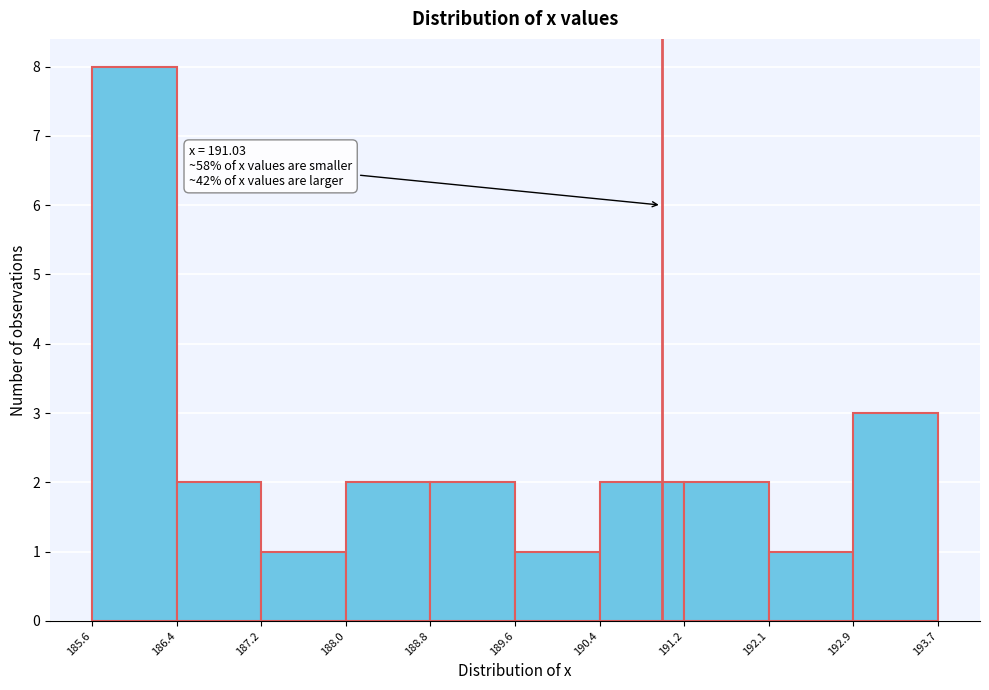

Over which range of the x-axis is the bar tallest?

185.6 to 186.4